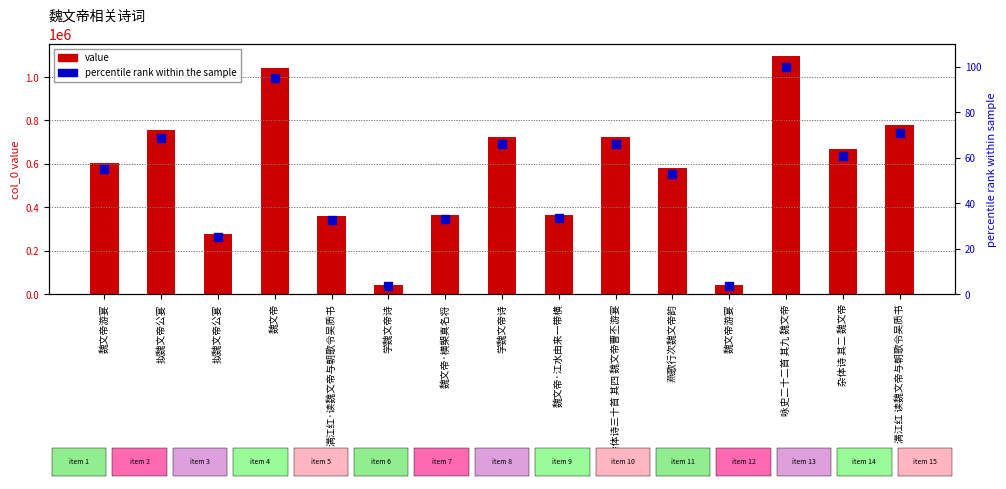

Is the value of percentile rank at 杂体诗三十首 其四 魏文帝曹丕游宴 greater than the value of value at 魏文帝游宴?

No